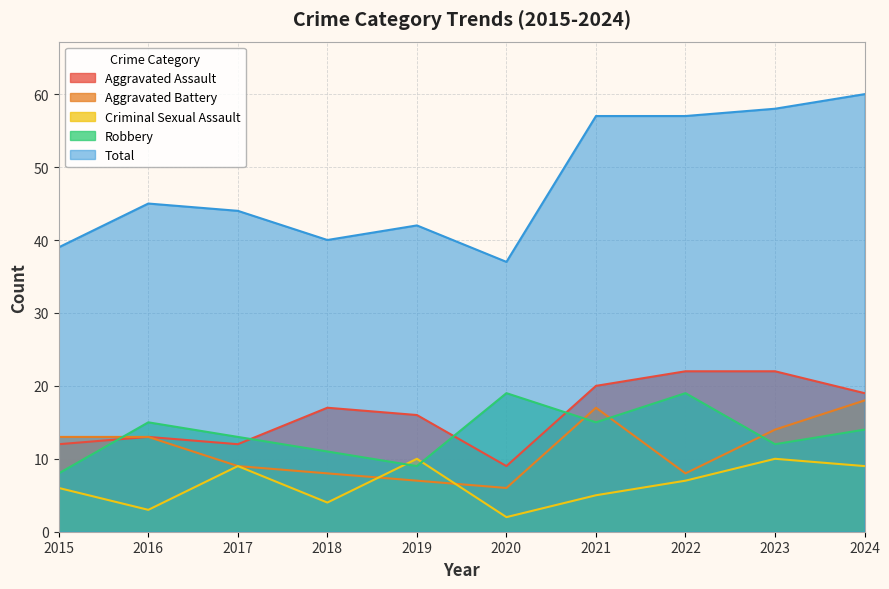

What is the total value across all series at 2024?

120